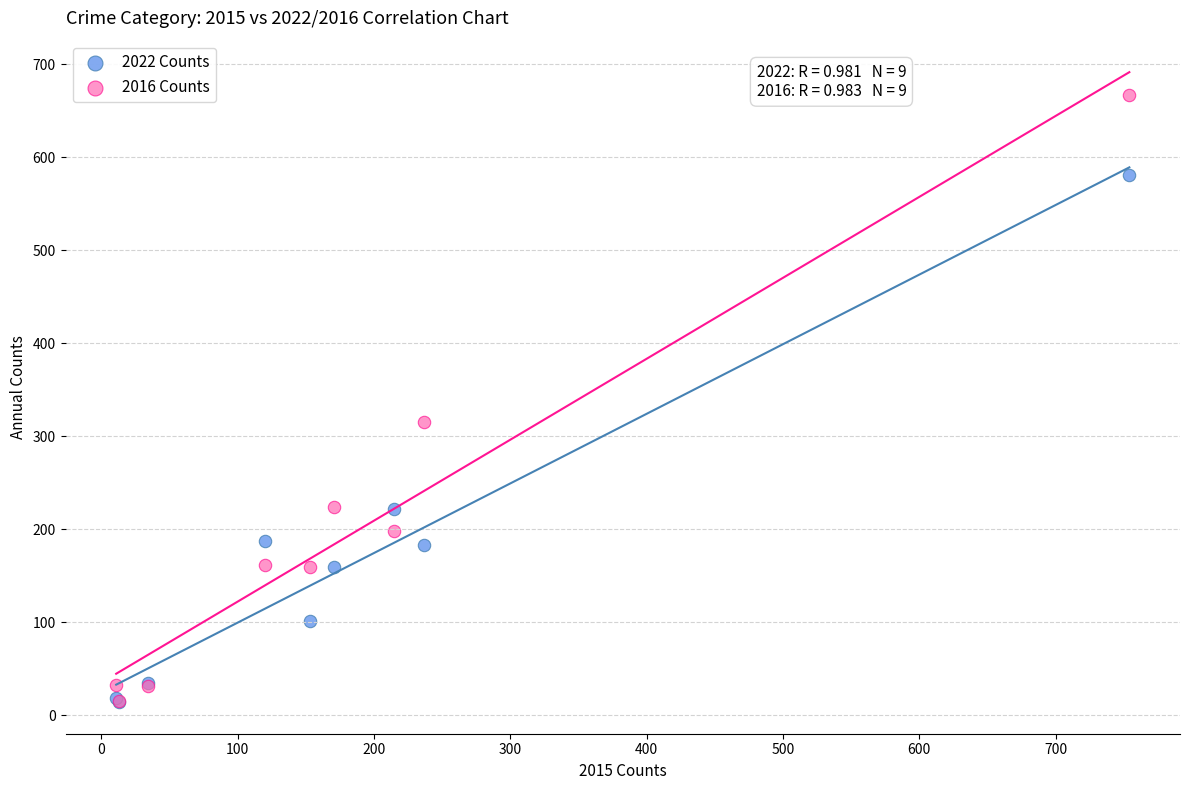

In the 2022 Counts series, what Y value is closest to 297?

222